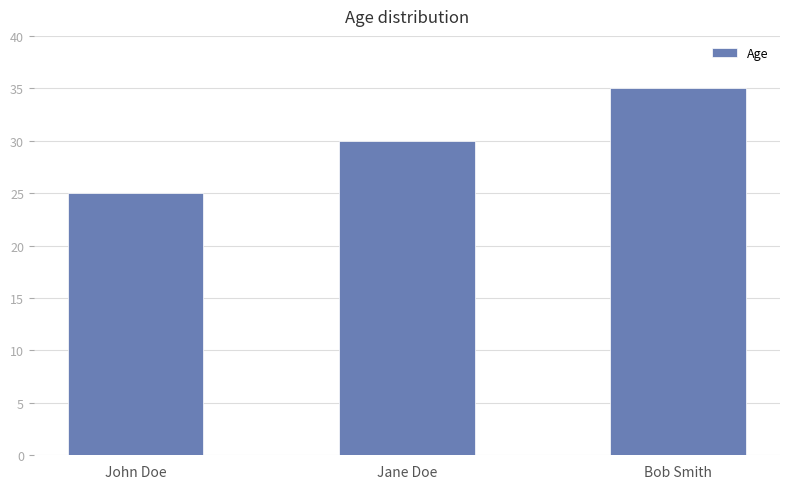

What is the difference between the maximum and minimum values?

10